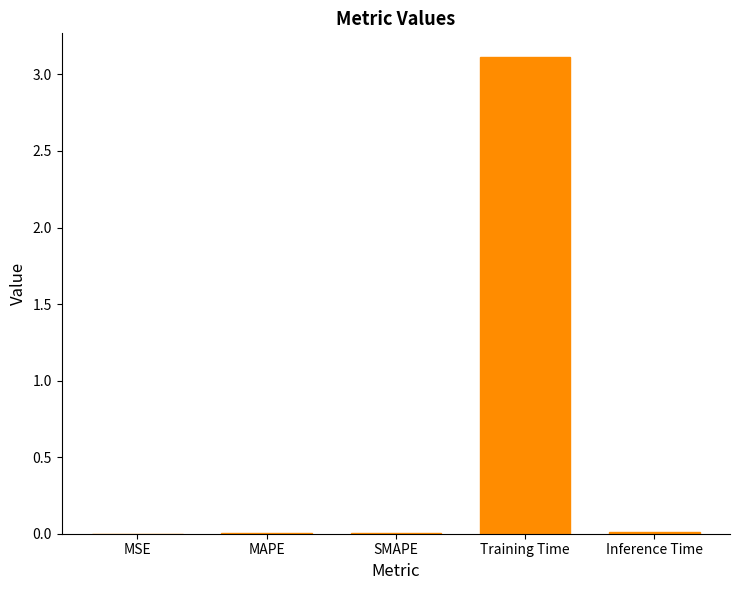

Does the chart contain stacked bars?

No